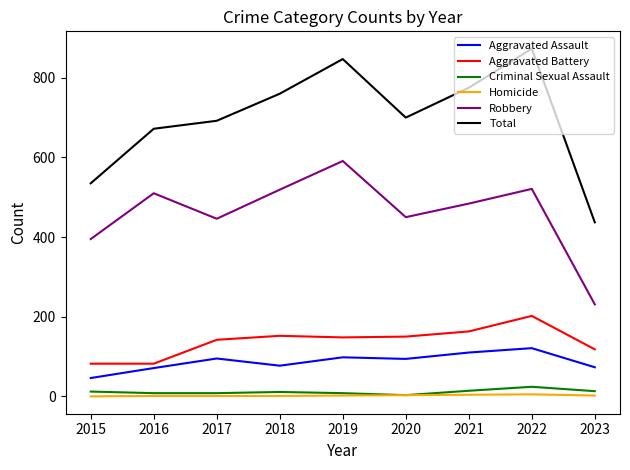

At which label is Total closest to 655?

2016